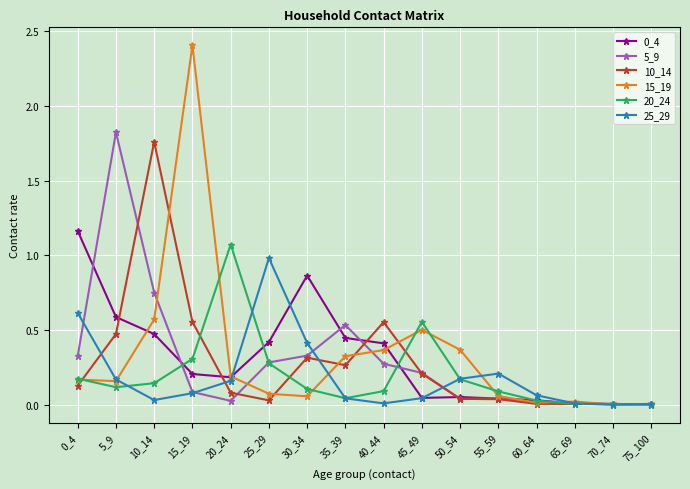

Which series has the widest spread of values?

15_19